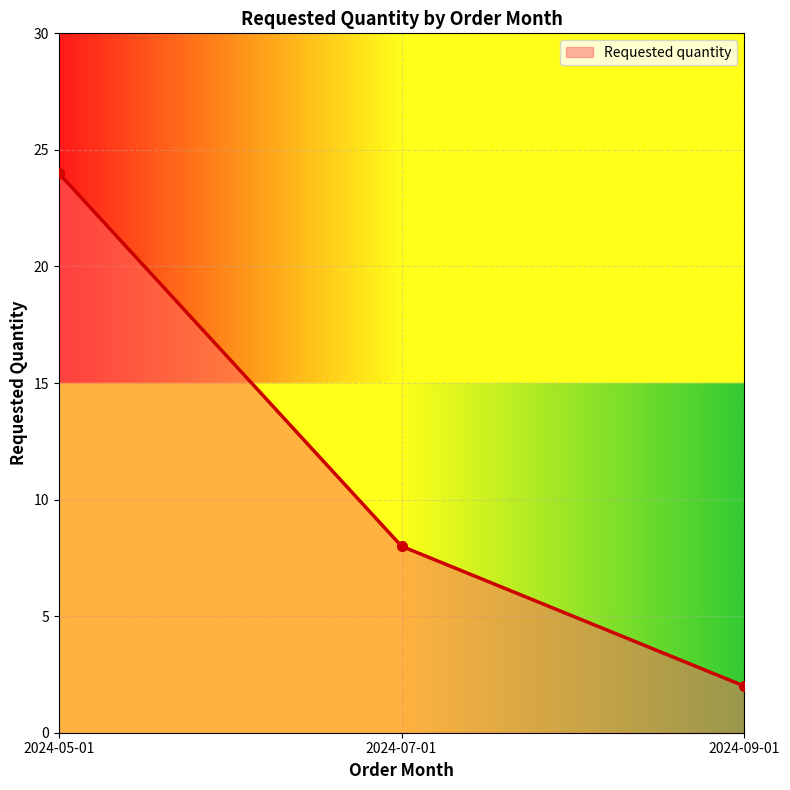

How many lines are shown in the chart?

1